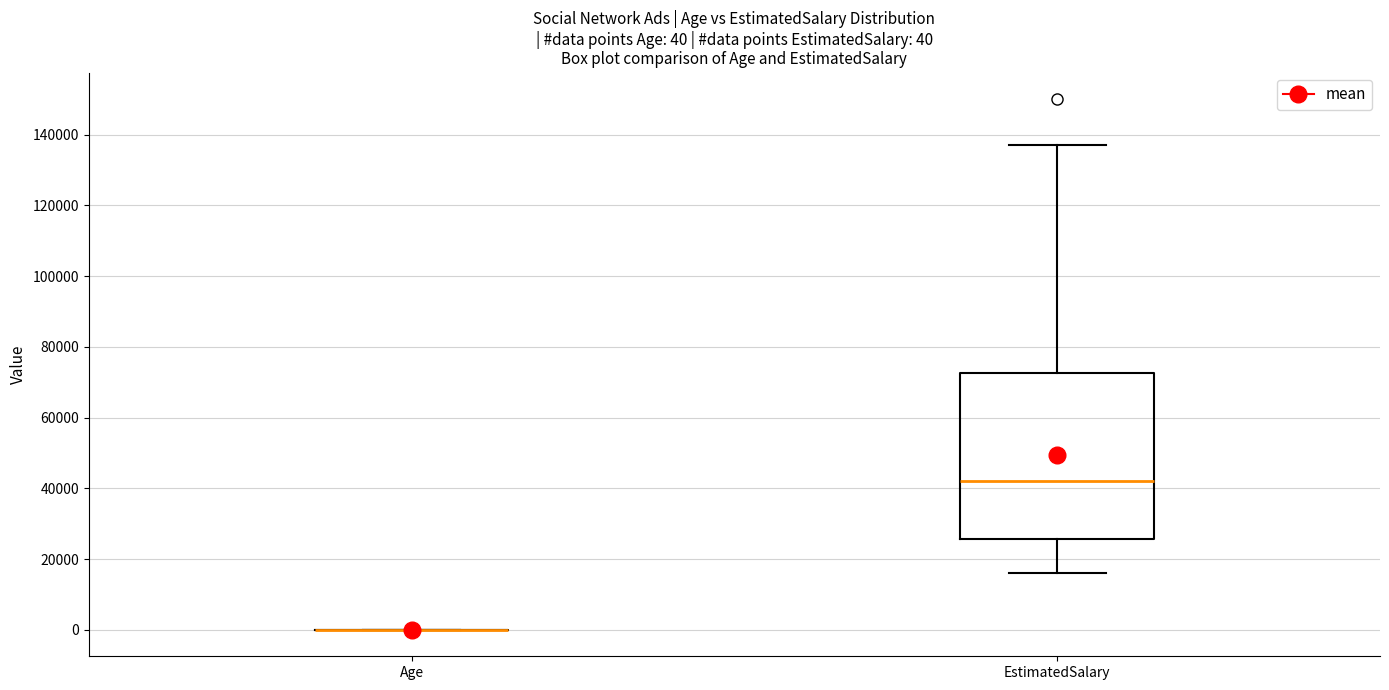

Which box is the tallest, from its lower edge to its upper edge?

EstimatedSalary